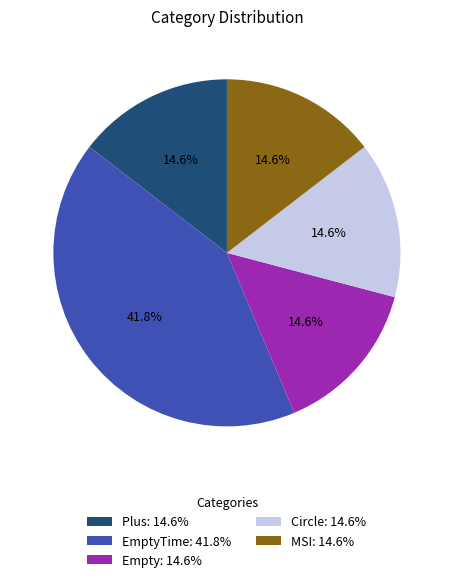

Which slice is the largest?

EmptyTime: 41.8%